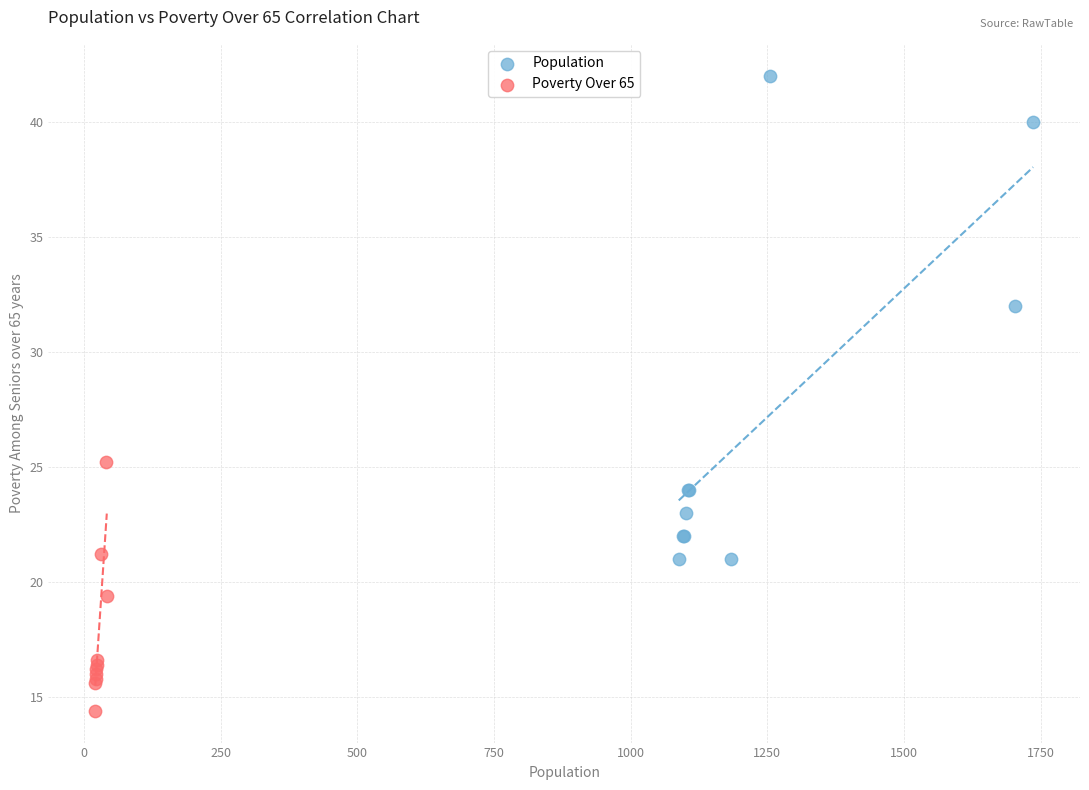

Which series reaches the minimum Y coordinate?

Poverty Over 65